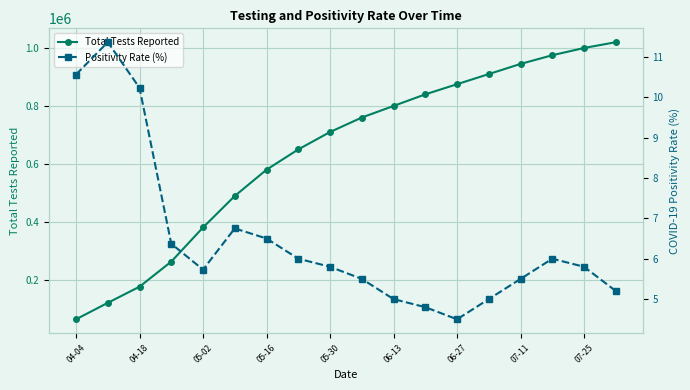

Which category has the lowest value in the Total Tests Reported series?

04-04